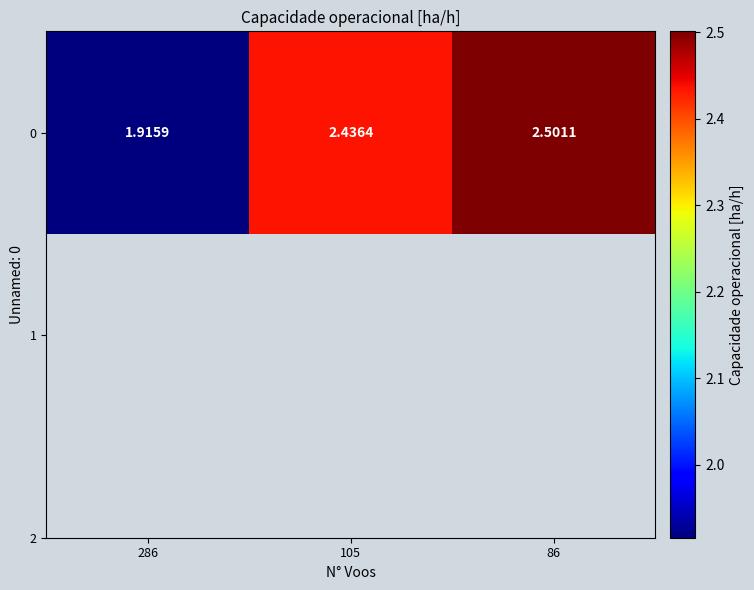

What is the average value?

2.3